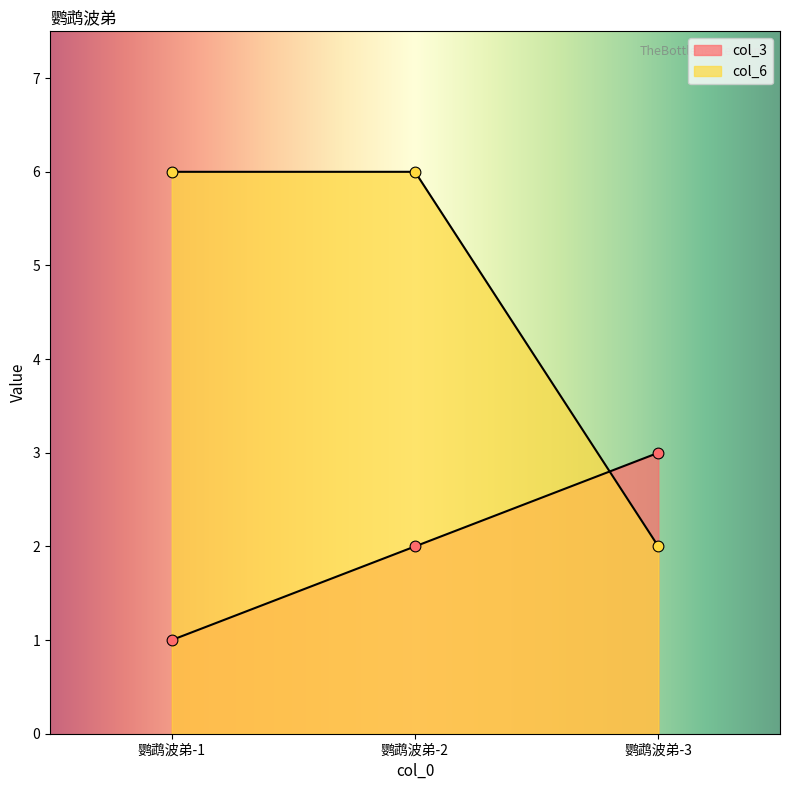

What is the total value across all series at 鹦鹉波弟-2?

8